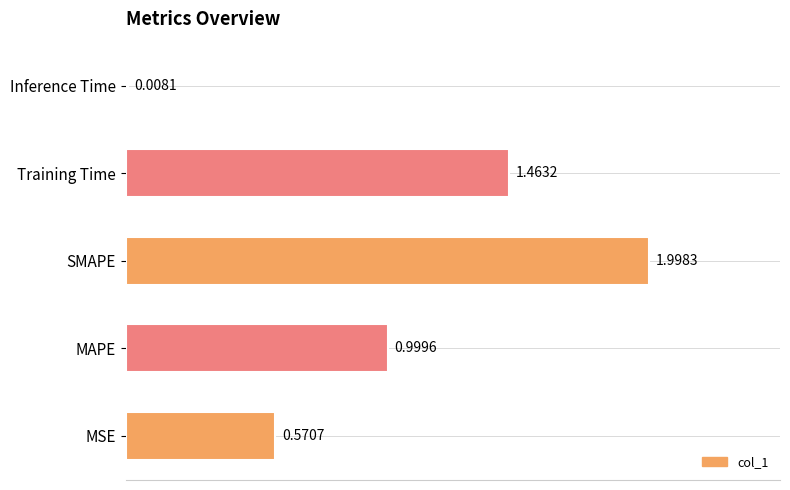

Does the chart contain stacked bars?

No